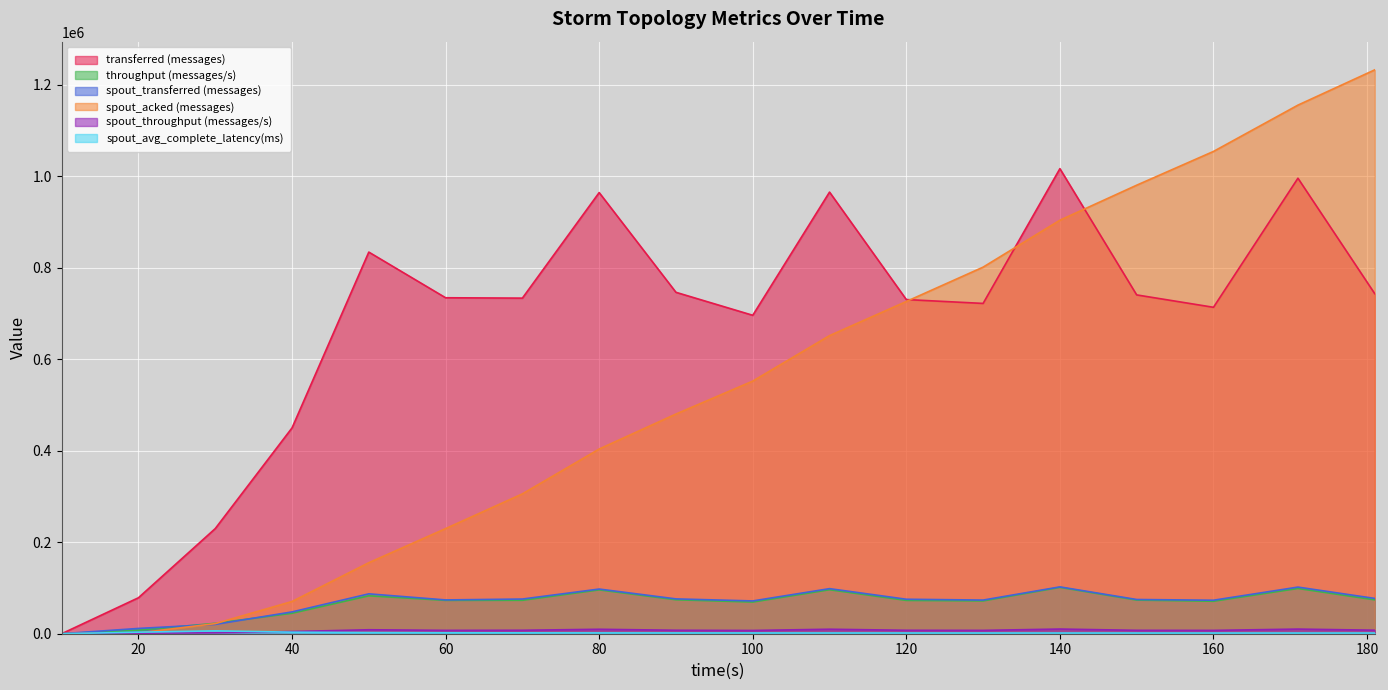

How many values in the transferred (messages) series are below 734460?

9